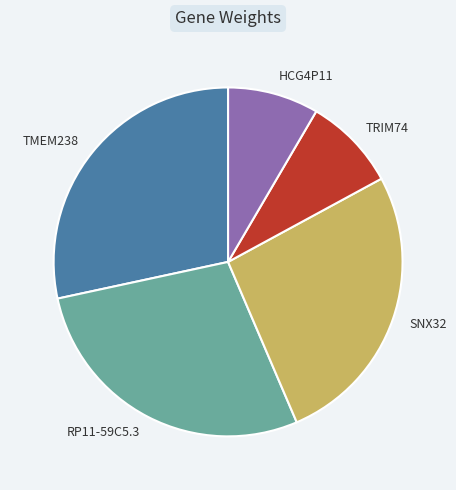

Is the sum of SNX32 and TRIM74 greater than half?

No